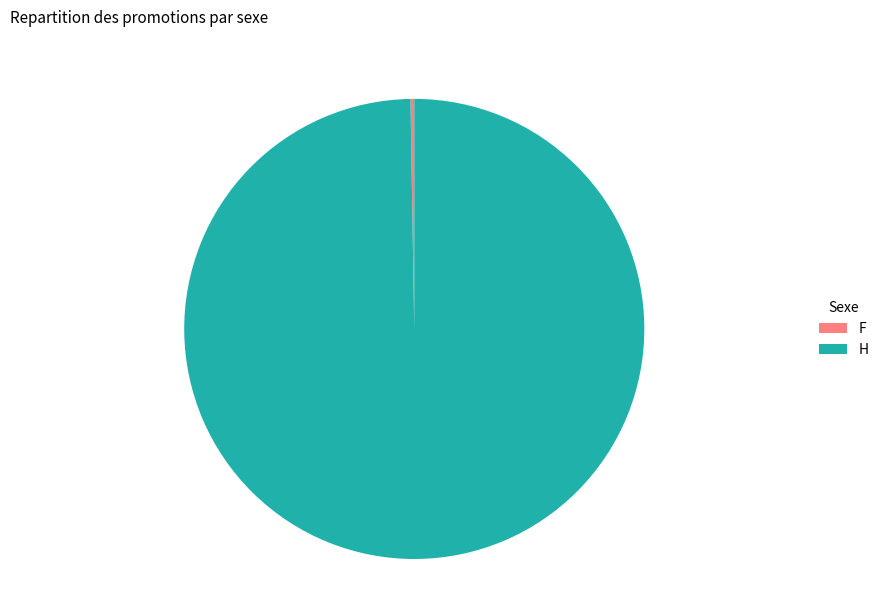

What is the largest slice in the pie chart?

H